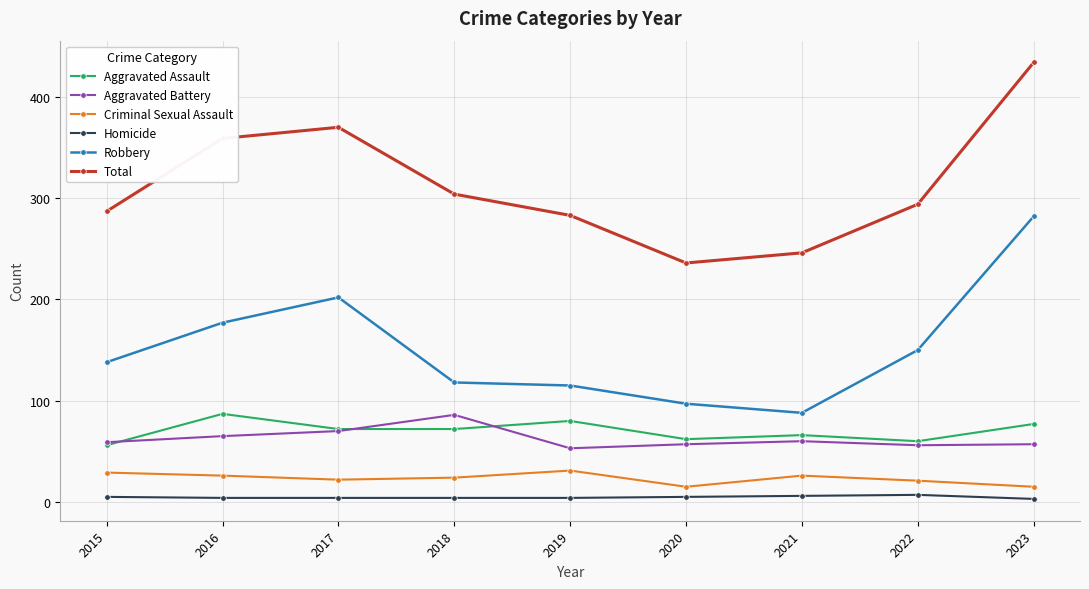

Is it true that Total equals 283 at 2019?

True